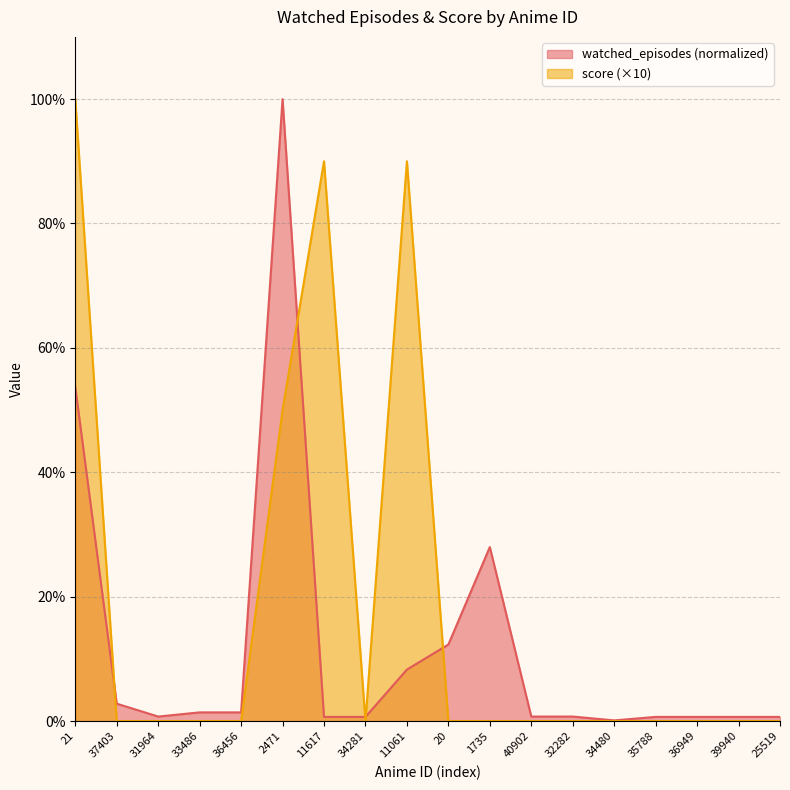

What is the spread (max minus min) of values at 39940?

0.7